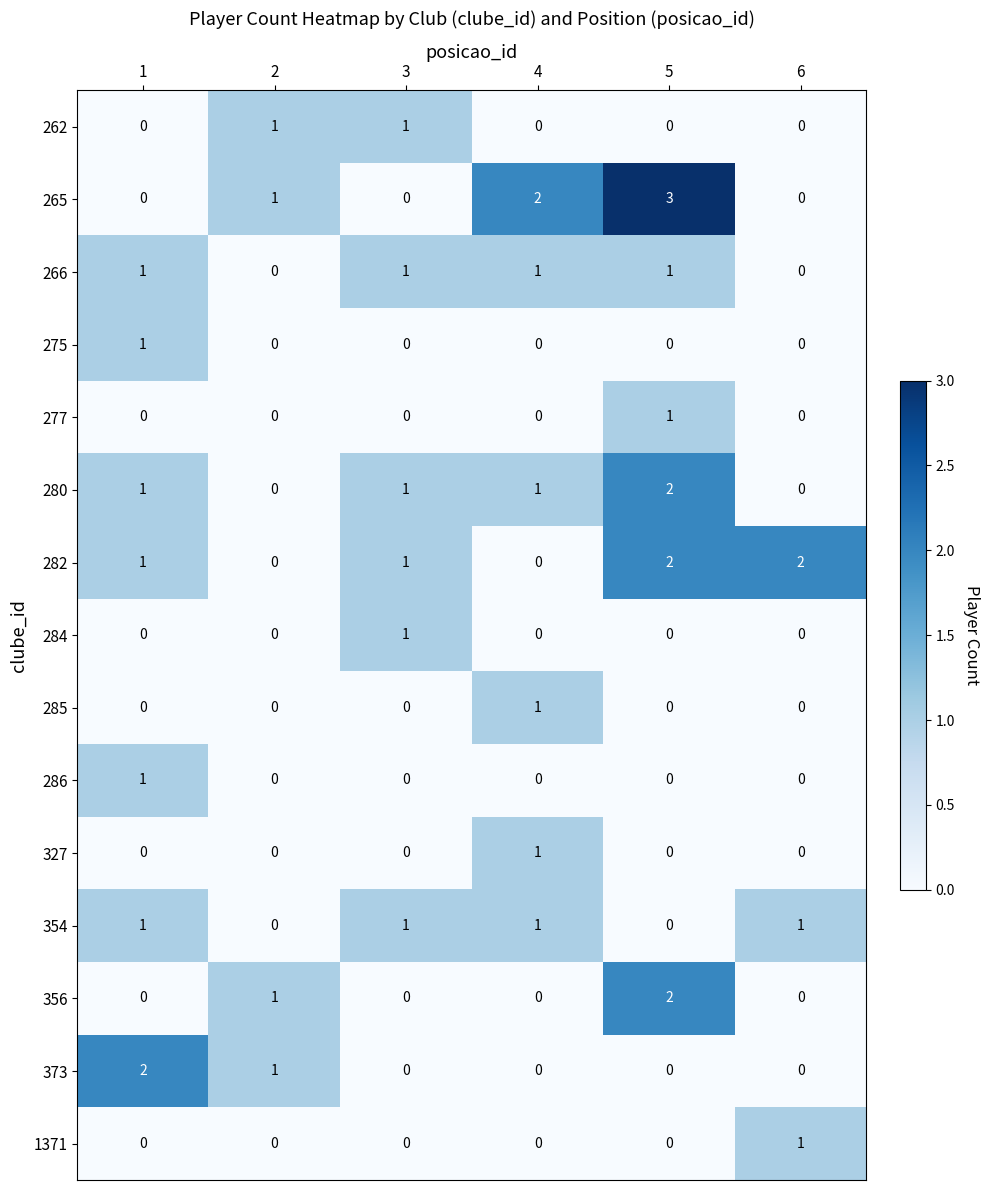

Which series has the largest range (max minus min)?

265